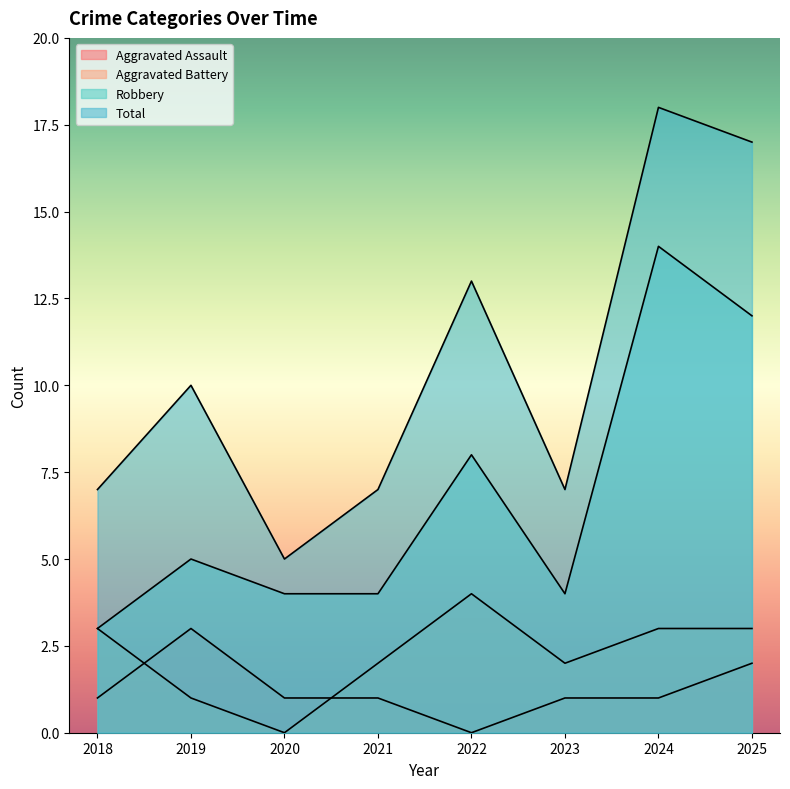

Is the value of Aggravated Battery at 2023 greater than the value of Robbery at 2025?

No